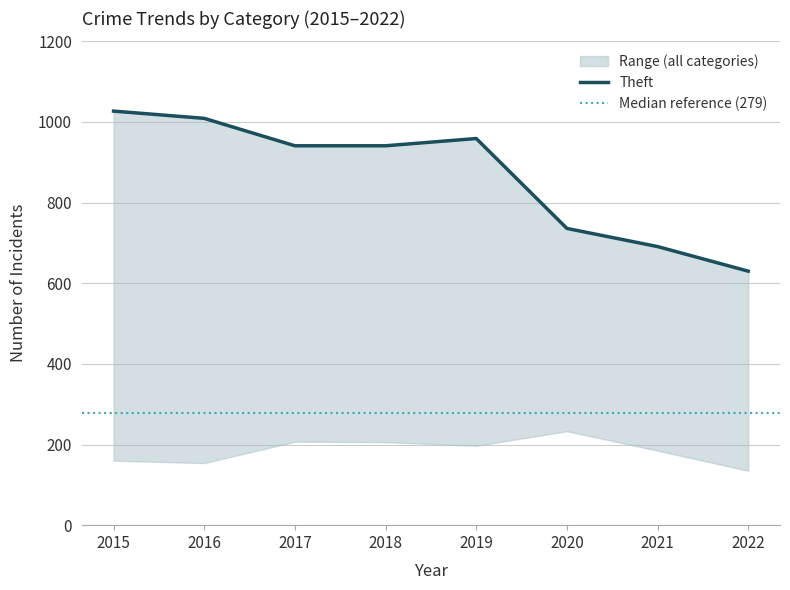

Which series has the largest total across all categories?

Theft